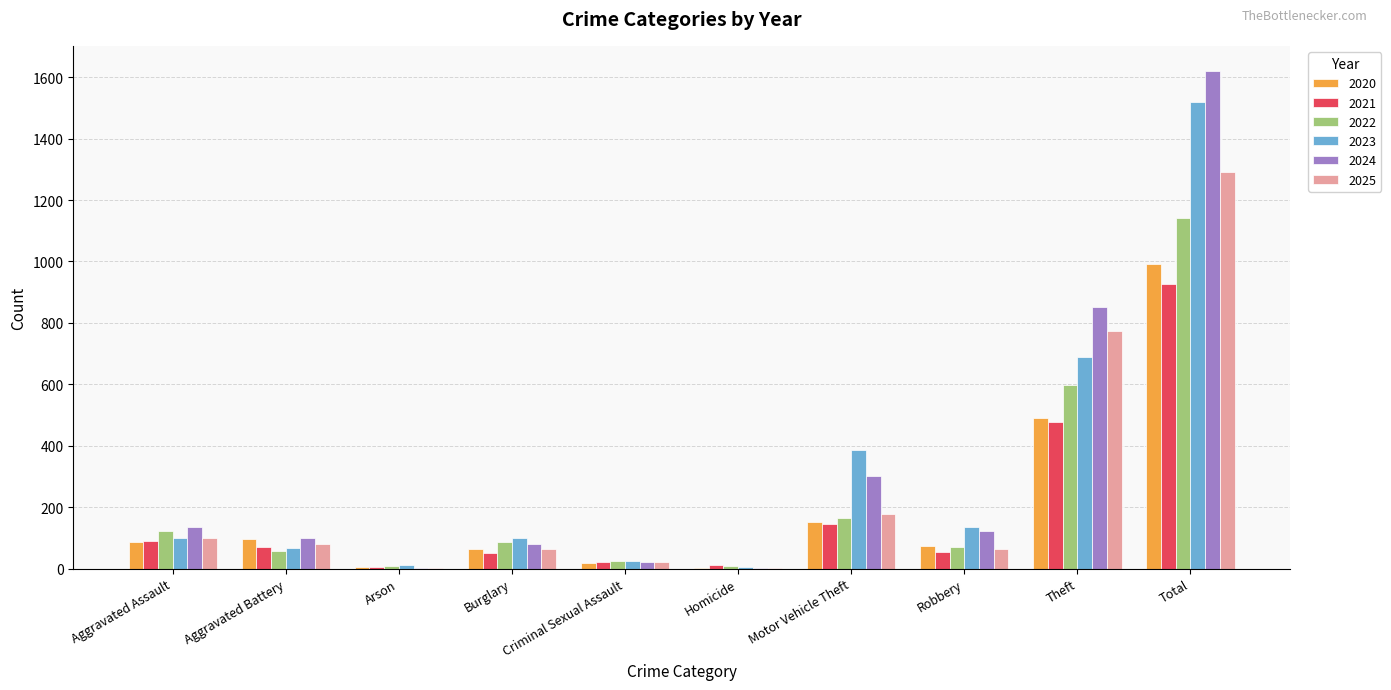

Which series has the largest total across all categories?

2024